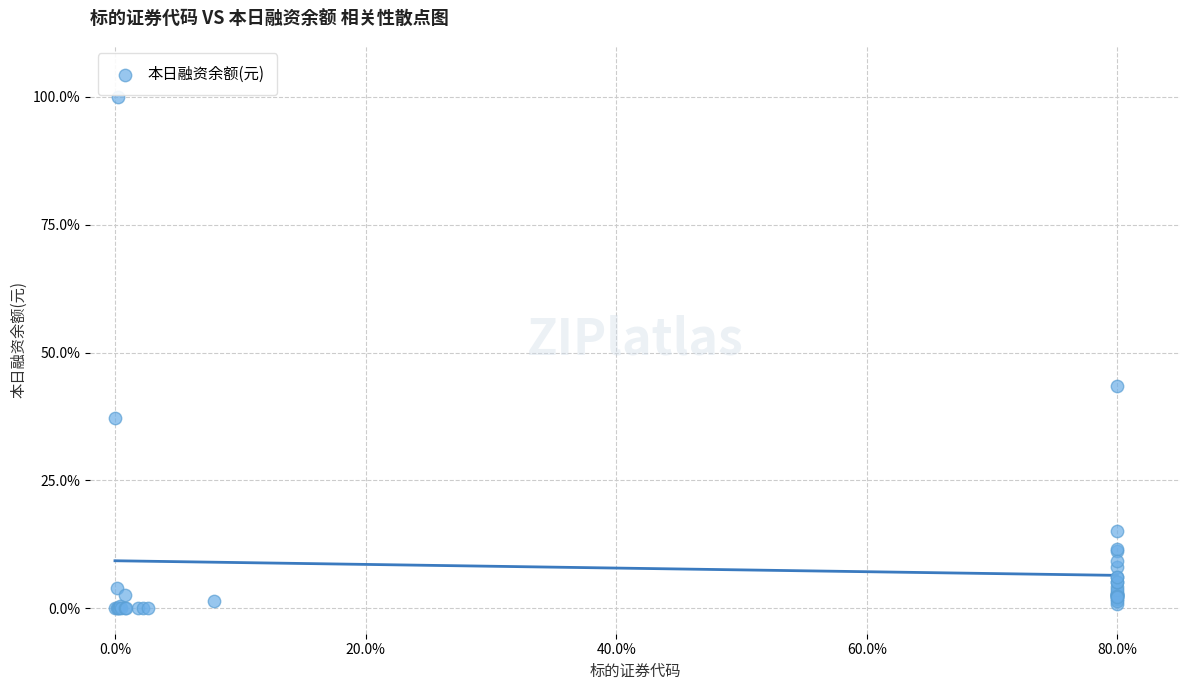

What Y value in the scatter plot is closest to 50?

43.5